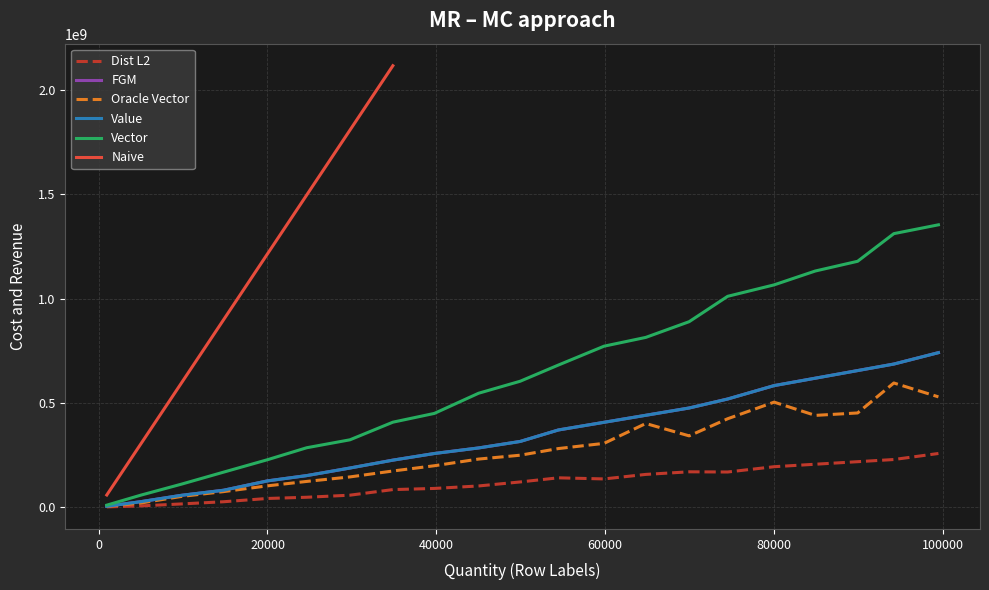

Is it true that the value at 9 is 84819233?

False